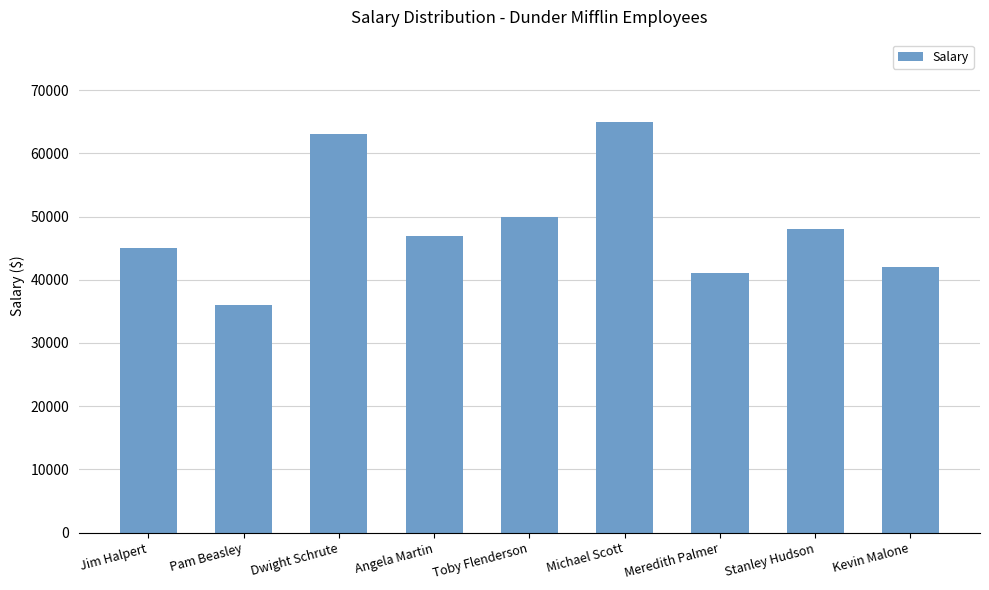

List the labels in order of value, smallest first.

Pam Beasley, Meredith Palmer, Kevin Malone, Jim Halpert, Angela Martin, Stanley Hudson, Toby Flenderson, Dwight Schrute, Michael Scott